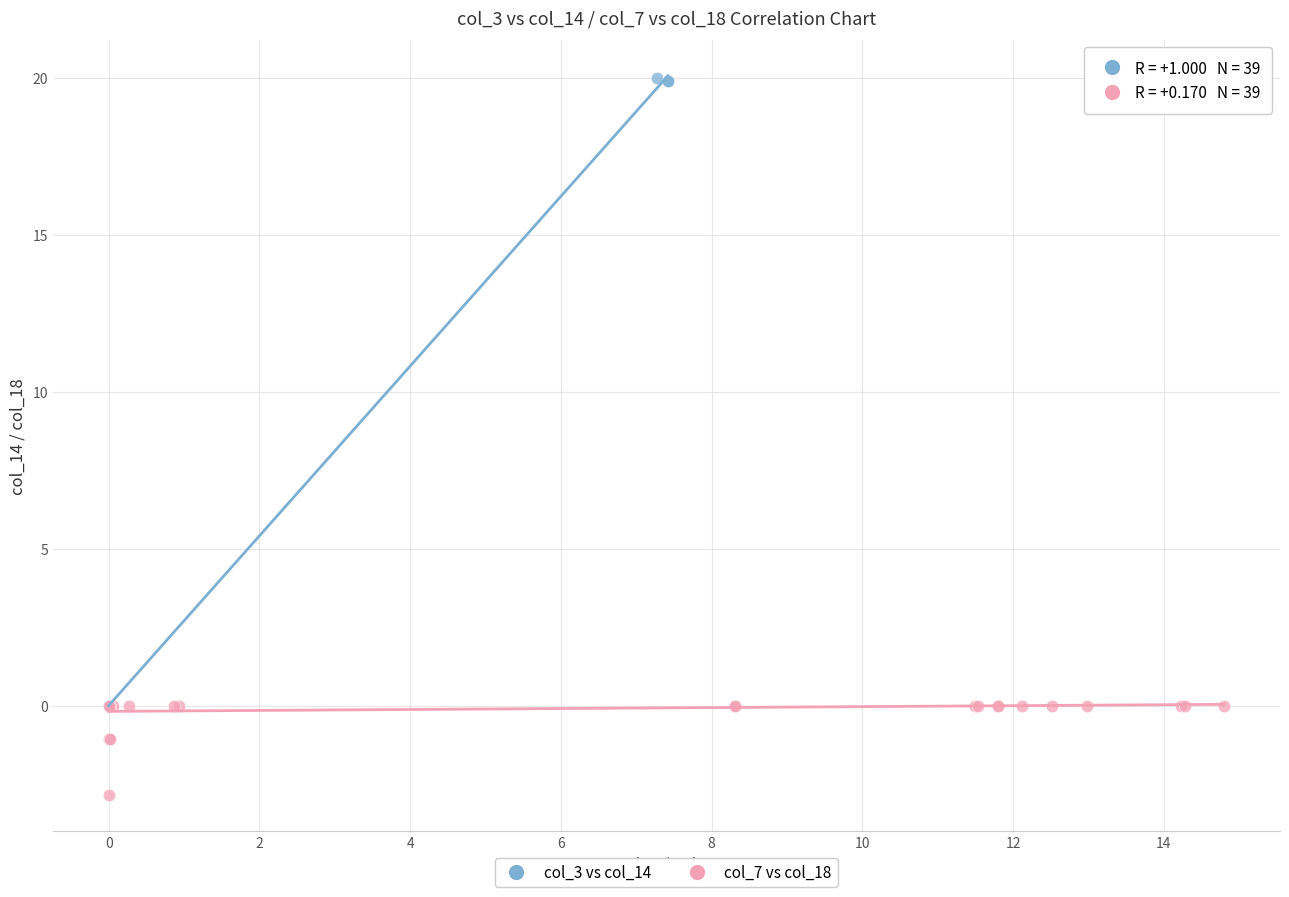

What are all the series names shown in the legend?

col_3 vs col_14, col_7 vs col_18